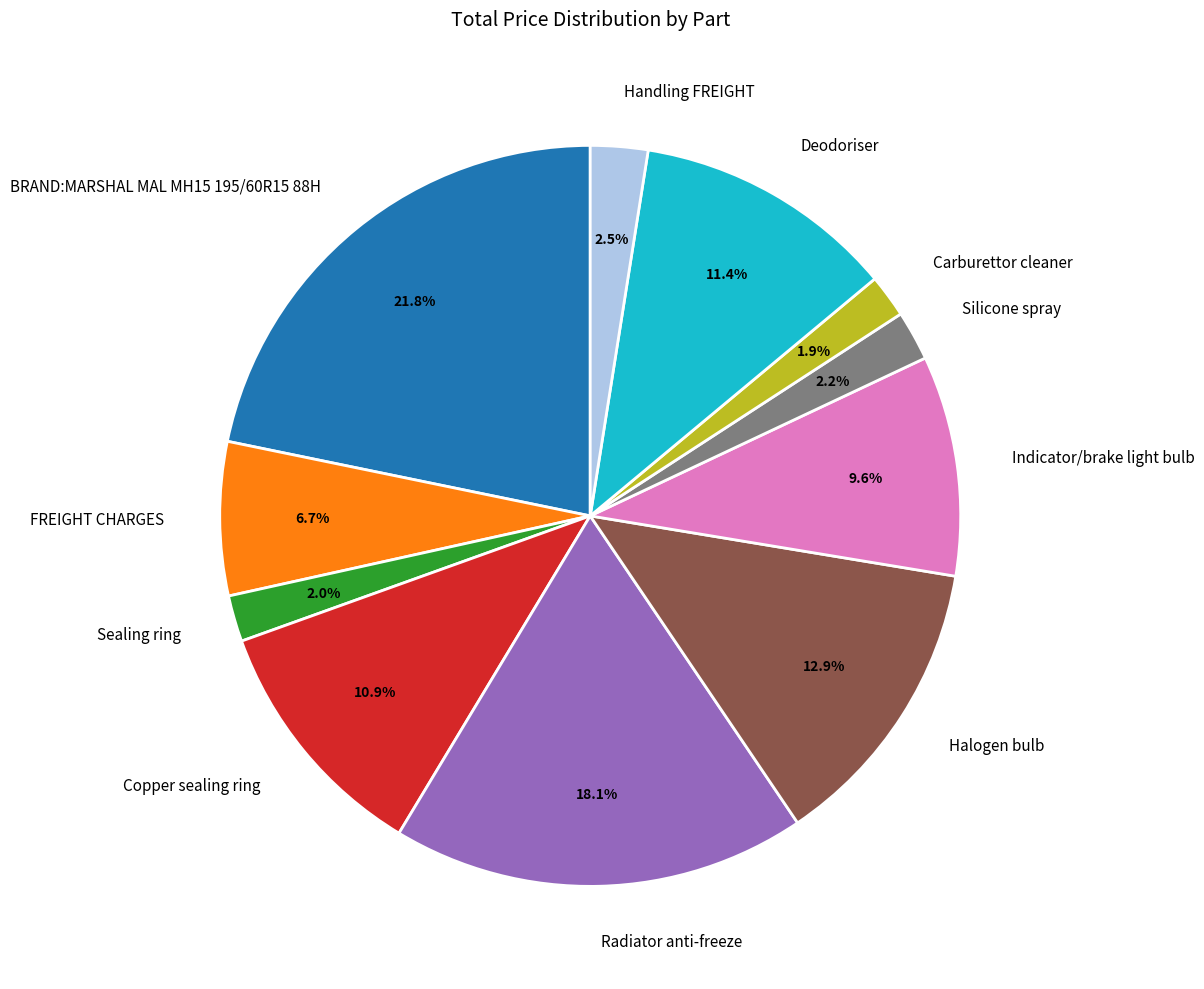

True or false: FREIGHT CHARGES accounts for 1% of the total.

False